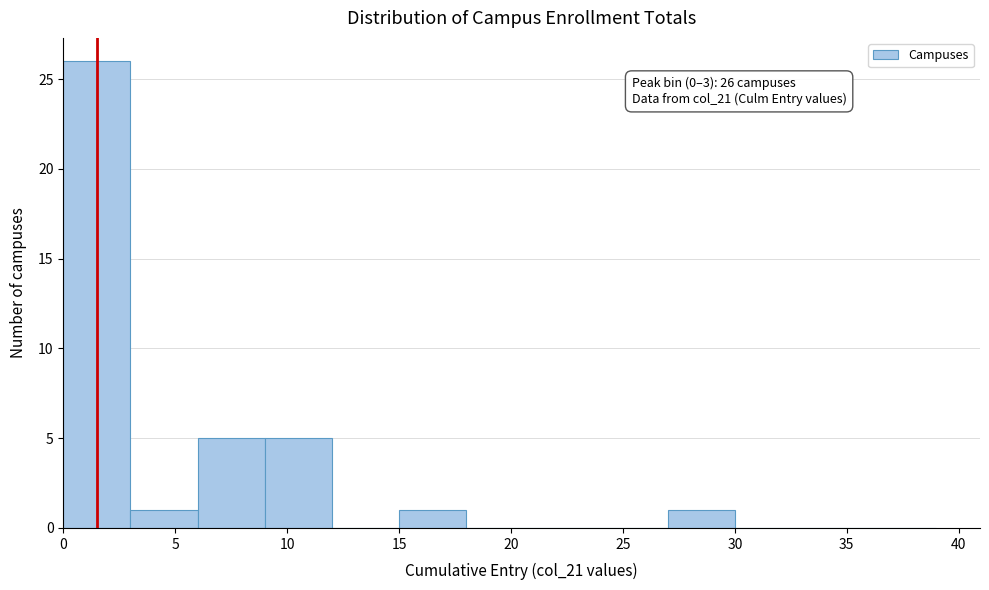

Over which range of the x-axis is the bar tallest?

0 to 3